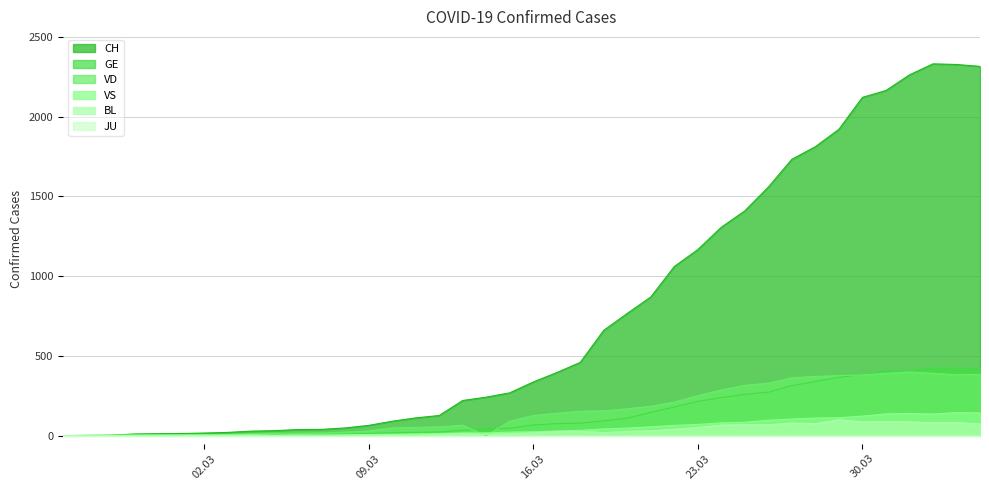

What is the maximum value for GE?

424